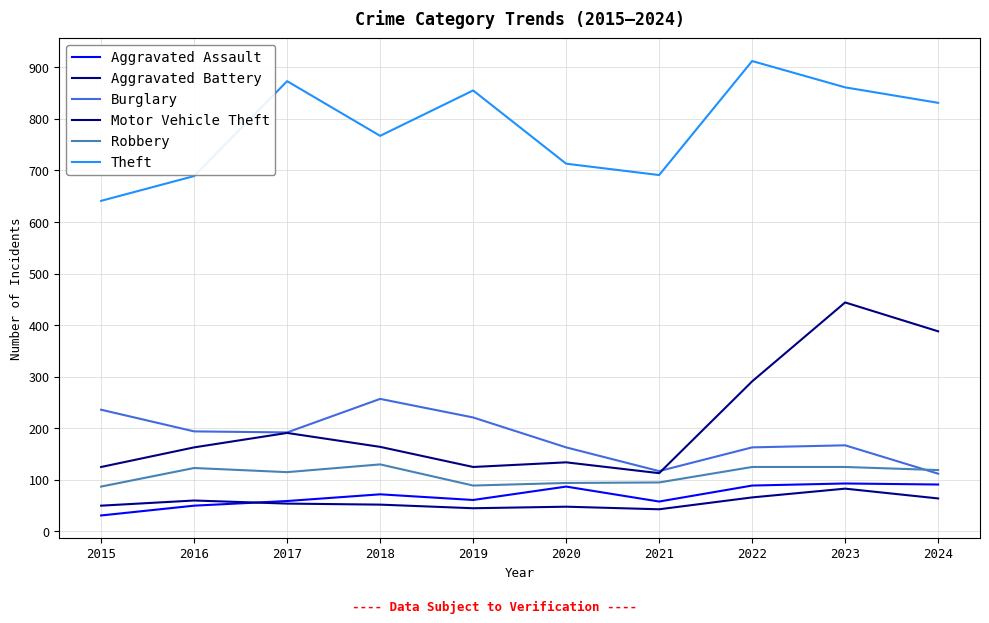

How many lines are shown in the chart?

6